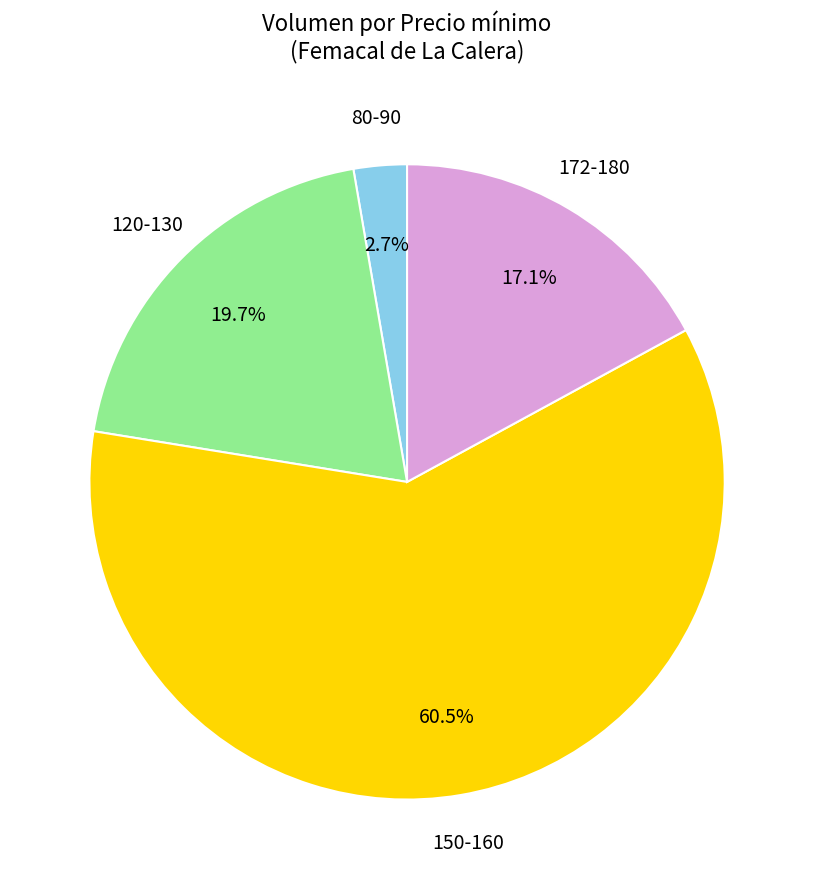

What is the ratio of the value at 172-180 to the value at 120-130?

0.9